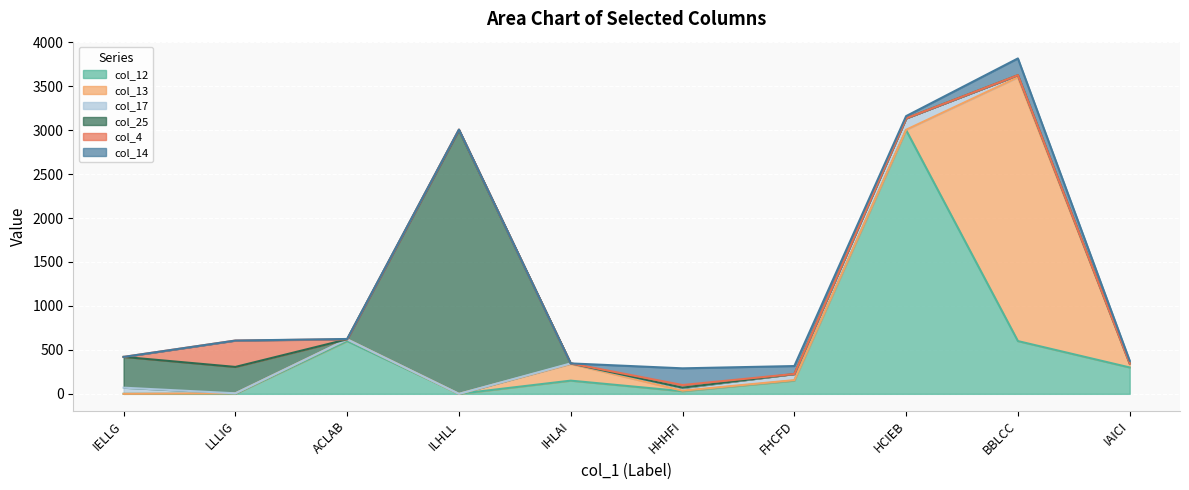

What is the label of the 6th point from the right?

IHLAI